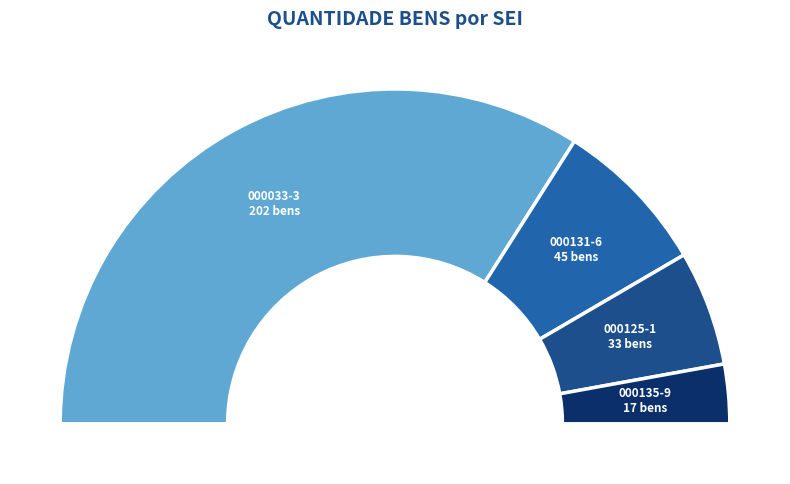

Count the number of slices in the pie.

4